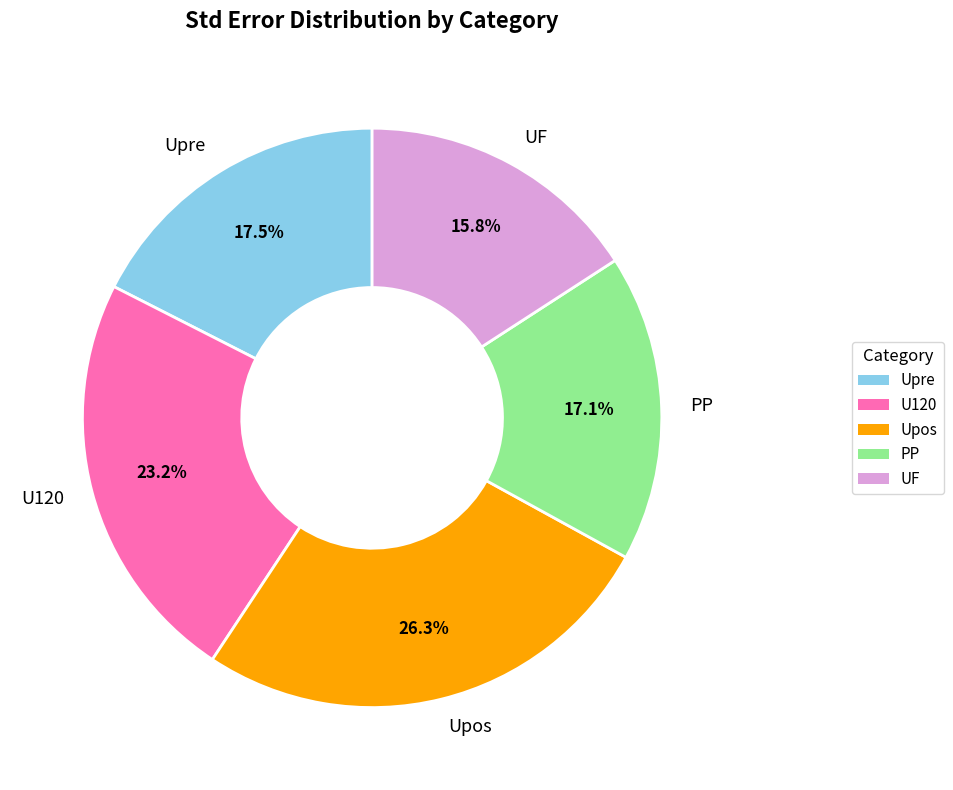

Between UF and PP, which is larger?

PP